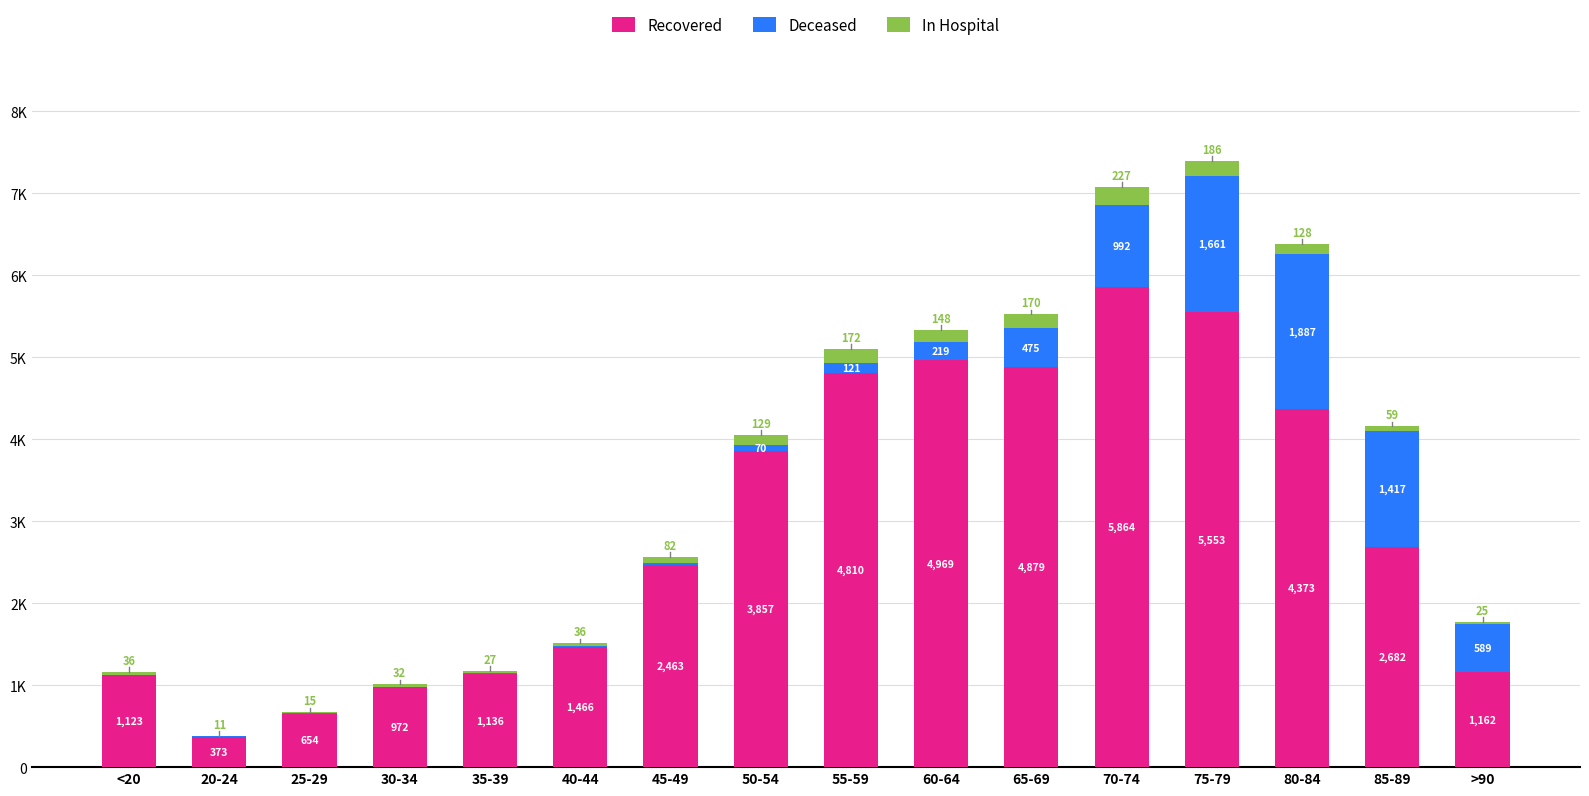

True or false: In Hospital has a value of 32 at 50-54.

False